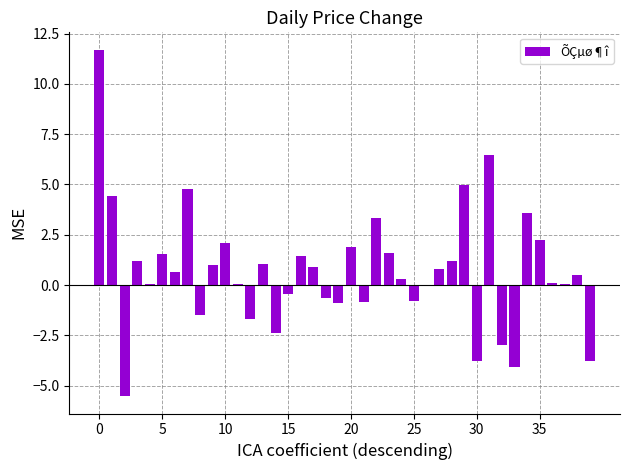

What is the sum of all values?

28.7